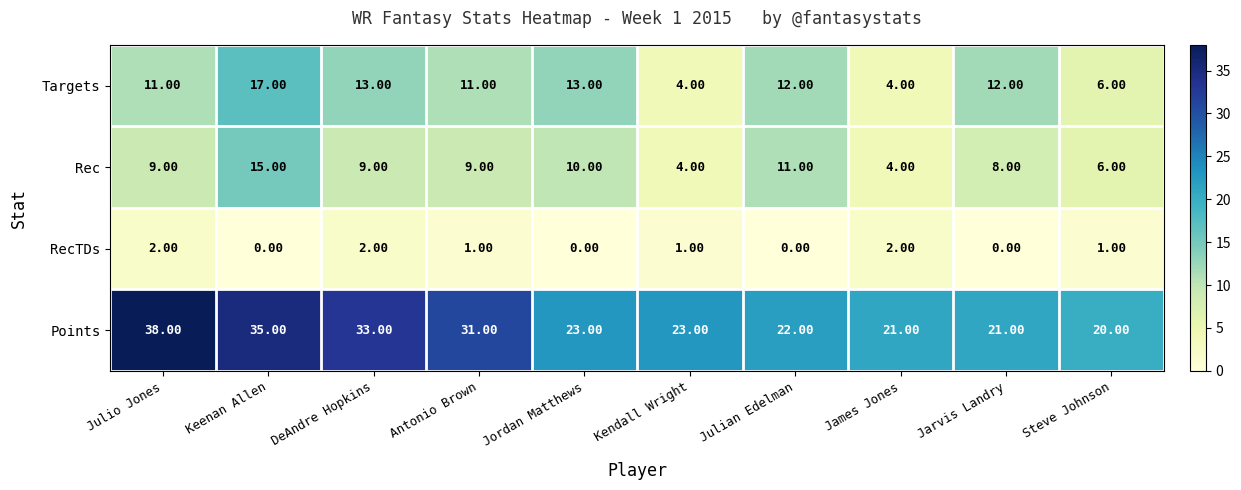

Which series has the largest total across all categories?

Points